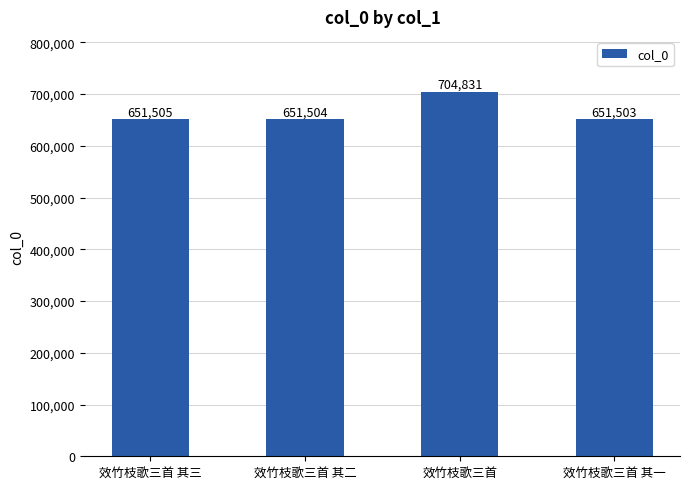

The chart shows a value of 651504 at 效竹枝歌三首 其二. True or false?

True